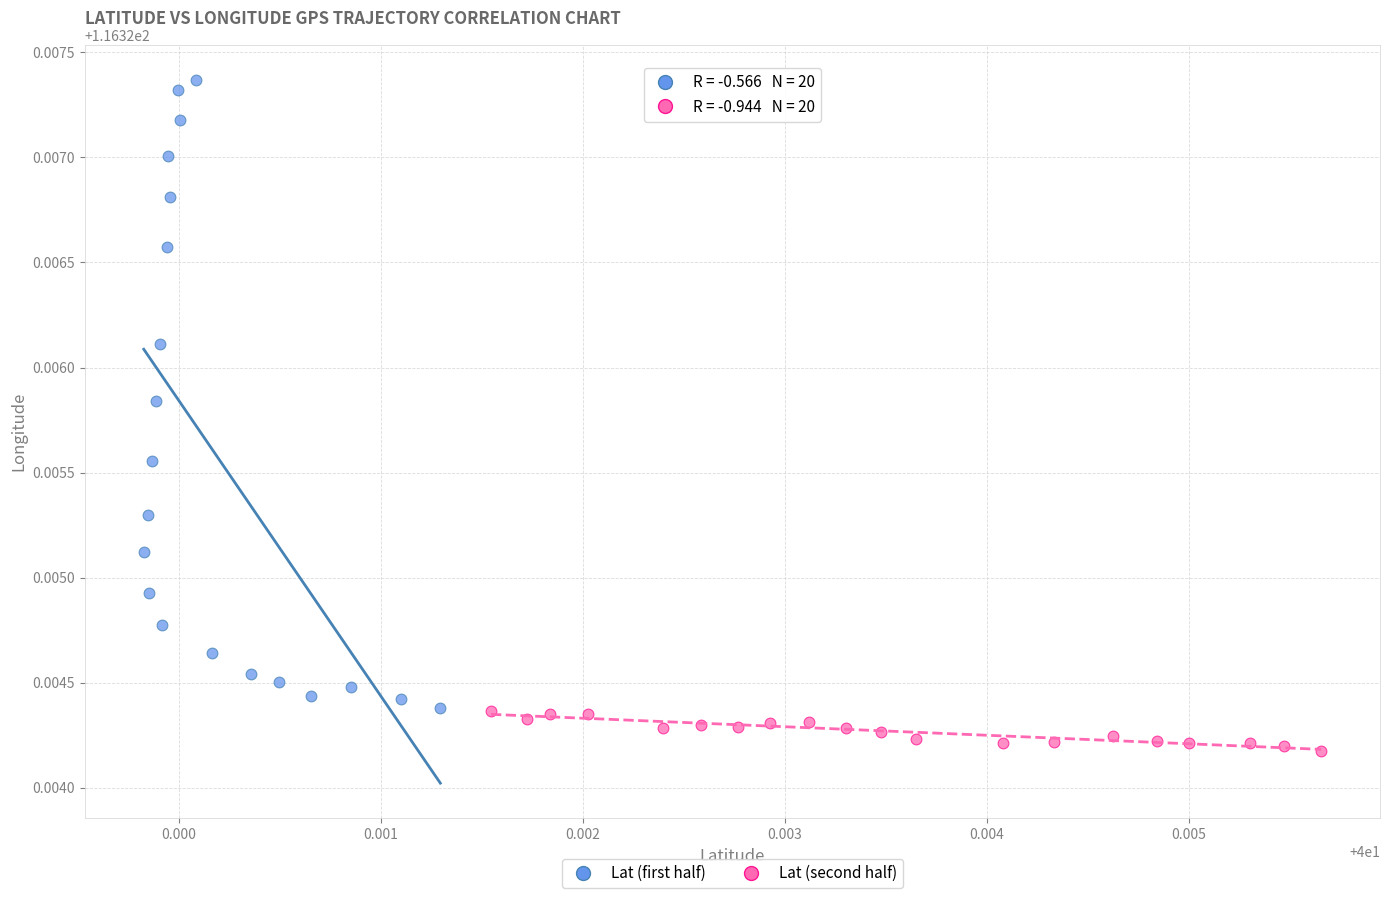

Which series contains the highest Y value?

Lat (first half)